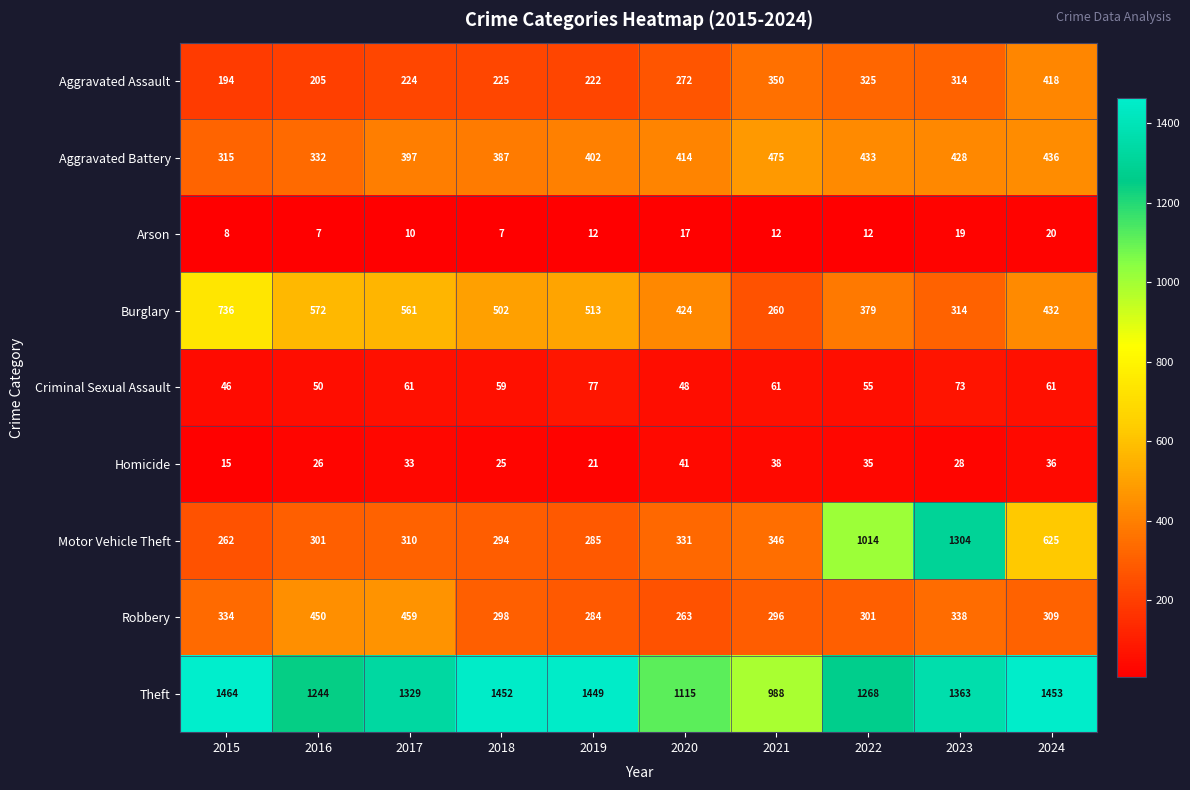

What is the spread (max minus min) of values at 2020?

1098